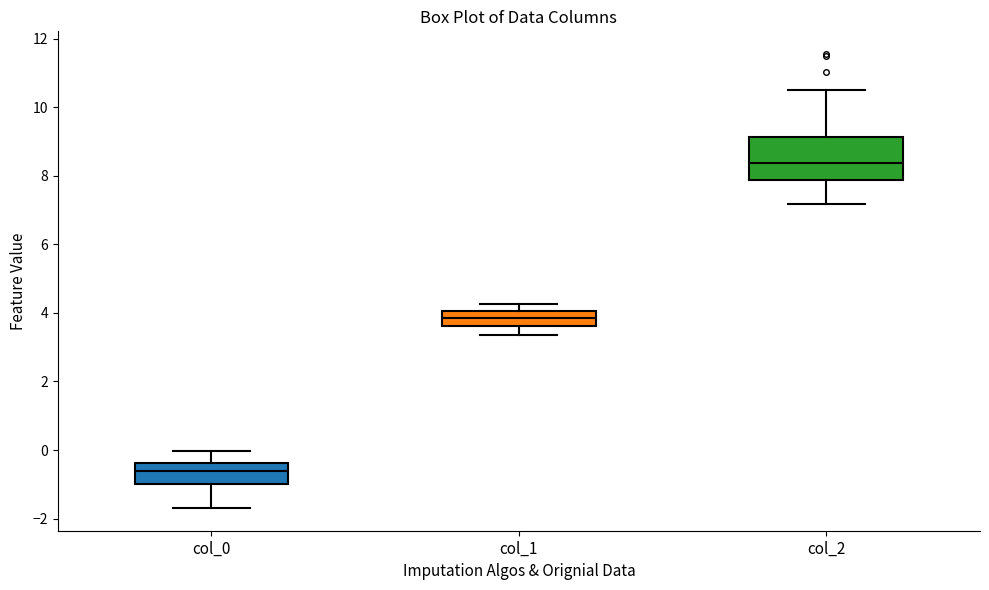

Which box is the tallest, from its lower edge to its upper edge?

col_2